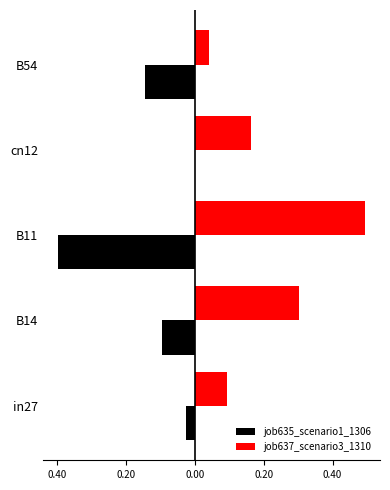

What are all the series names shown in the legend?

job635_scenario1_1306, job637_scenario3_1310